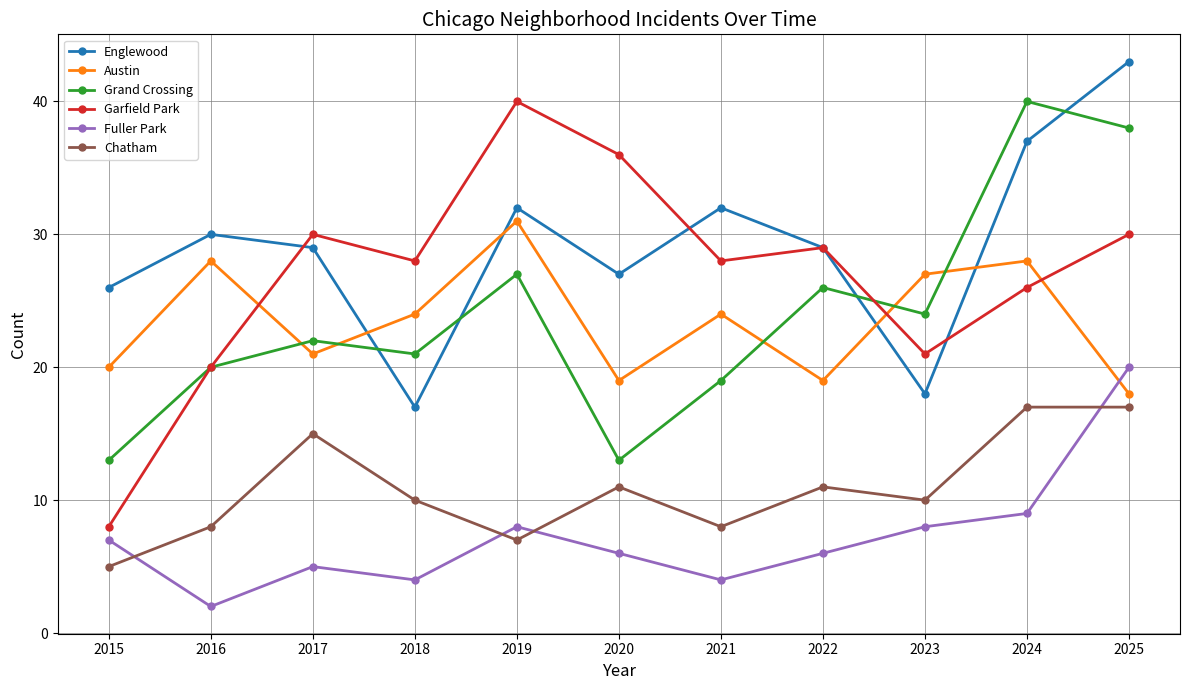

What is the sum of all Englewood values?

320